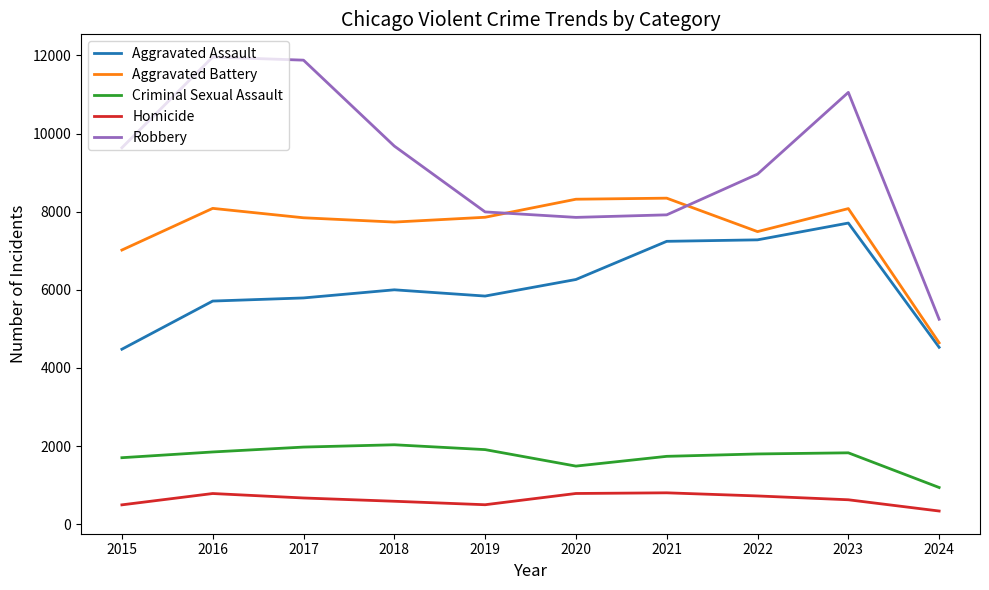

Is the value of Aggravated Battery at 2022 greater than the value of Aggravated Assault at 2017?

Yes